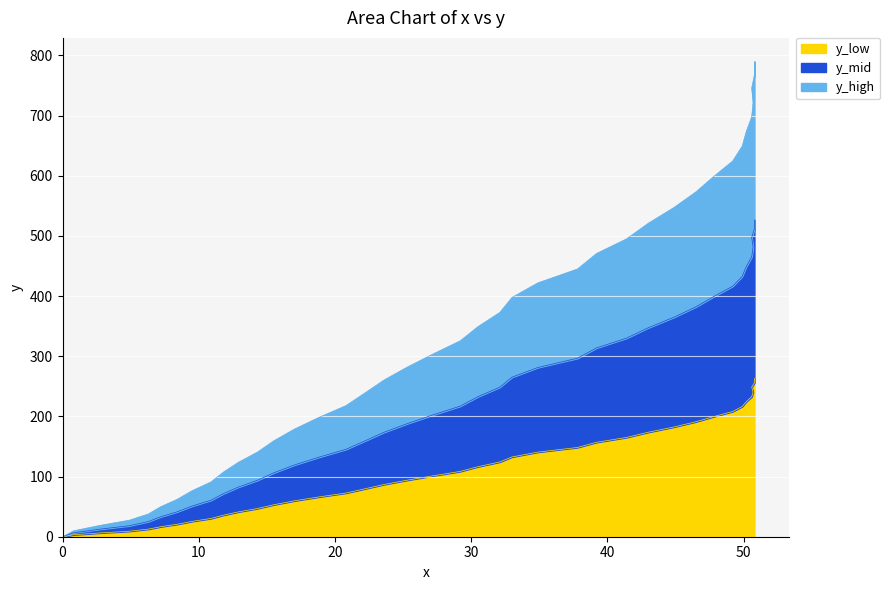

Reading left to right, transcribe all the data shown in this chart.

y_low: 0.0=0.0	0.8=3.2	2.7=6.2	4.9=9.2	6.3=12.6	7.2=16.6	8.4=20.6	9.5=25.4	10.9=30.4	11.8=35.8	12.9=41.2	14.3=46.9	15.5=53.1	17.0=59.5	18.8=66.0	20.8=72.6	22.2=79.7	23.6=86.8	25.3=94.0	27.2=101.2	29.2=108.5	30.5=116.4	32.1=124.2	33.0=132.6	34.9=140.7	37.8=148.3	39.2=156.9	41.4=165.0	43.0=173.7	44.9=182.4	46.5=191.1	47.8=199.6	49.2=208.2	49.9=216.4	50.2=224.5	50.6=232.7	50.7=240.7	50.6=248.6	50.8=255.9	50.8=263.2
y_mid: 0.0=0.0	0.8=6.5	2.7=12.4	4.9=18.3	6.3=25.2	7.2=33.2	8.4=41.3	9.5=50.9	10.9=60.7	11.8=71.5	12.9=82.4	14.3=93.7	15.5=106.2	17.0=119.1	18.8=132.1	20.8=145.2	22.2=159.3	23.6=173.6	25.3=187.9	27.2=202.5	29.2=217.1	30.5=232.8	32.1=248.5	33.0=265.2	34.9=281.3	37.8=296.6	39.2=313.8	41.4=330.0	43.0=347.3	44.9=364.9	46.5=382.1	47.8=399.1	49.2=416.3	49.9=432.8	50.2=449.0	50.6=465.3	50.7=481.4	50.6=497.2	50.8=511.9	50.8=526.4
y_high: 0.0=0.0	0.8=9.8	2.7=18.6	4.9=27.4	6.3=37.8	7.2=49.8	8.4=62.0	9.5=76.3	10.9=91.0	11.8=107.2	12.9=123.6	14.3=140.6	15.5=159.3	17.0=178.7	18.8=198.2	20.8=217.8	22.2=238.9	23.6=260.4	25.3=281.9	27.2=303.8	29.2=325.6	30.5=349.2	32.1=372.8	33.0=397.8	34.9=421.9	37.8=444.9	39.2=470.7	41.4=495.0	43.0=521.0	44.9=547.4	46.5=573.1	47.8=598.6	49.2=624.5	49.9=649.2	50.2=673.5	50.6=698.0	50.7=722.1	50.6=745.8	50.8=767.9	50.8=789.6